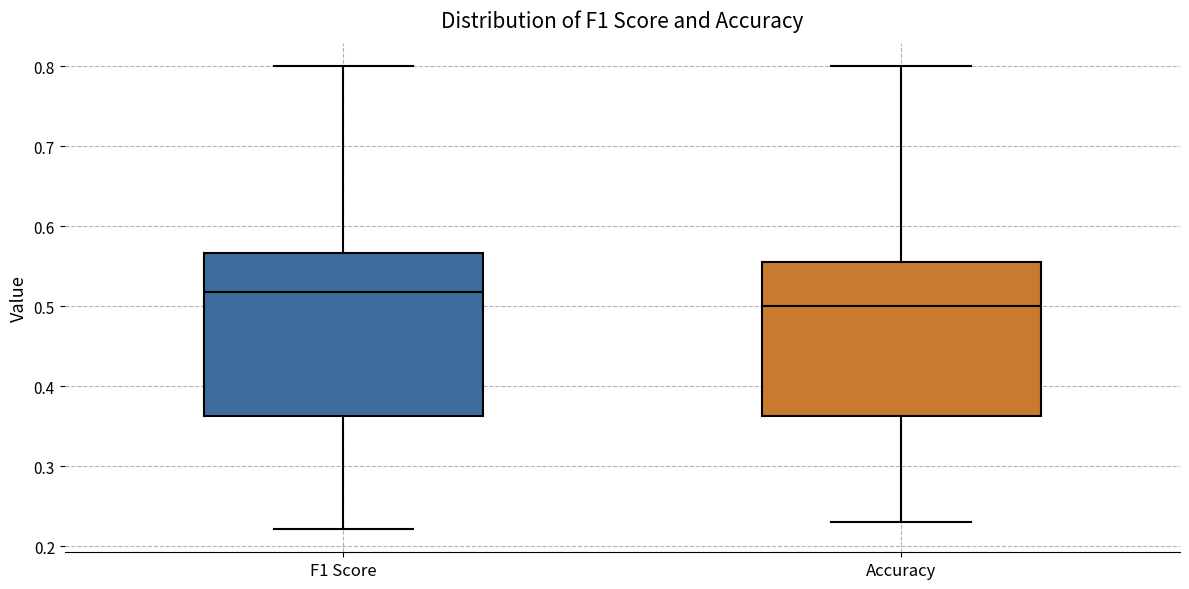

Reading left to right, read every box against the y-axis: the position of its median line, the range the box covers, and the ends of its whiskers. The values are not printed on the chart, so give them approximately, as read against the axis.

F1 Score: median 0.52, box 0.36 to 0.57, whiskers 0.22 to 0.80
Accuracy: median 0.50, box 0.36 to 0.56, whiskers 0.23 to 0.80